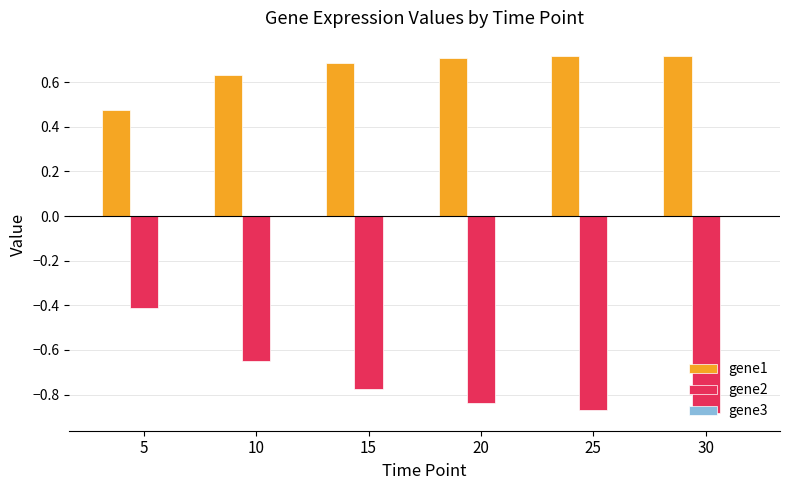

Where is gene1 nearest to the value 0?

5